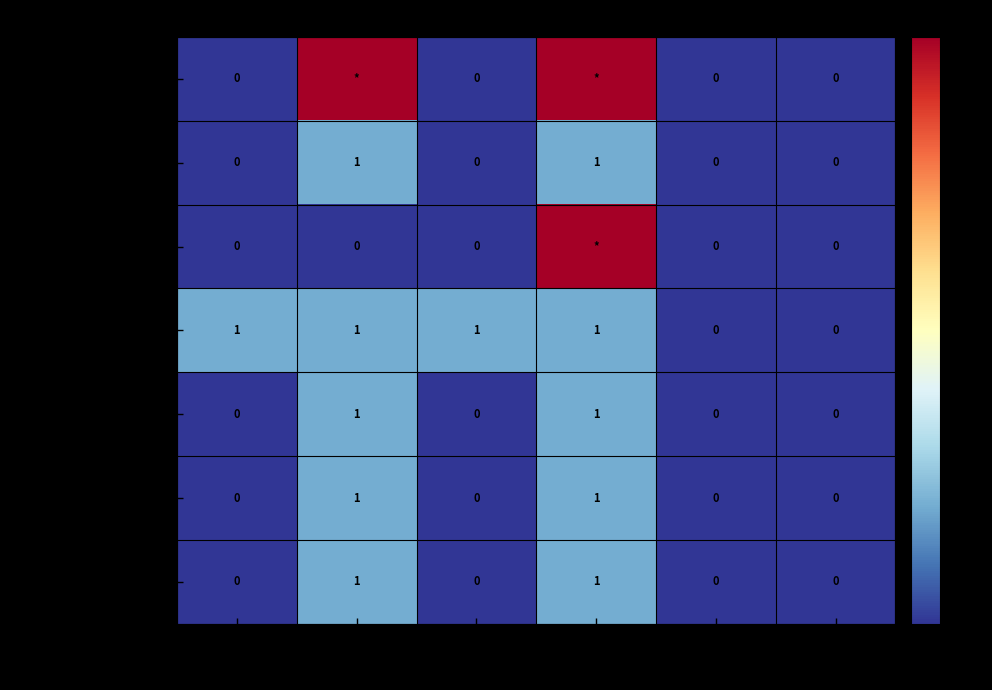

How many Extension.id values are between 0 and 1?

6